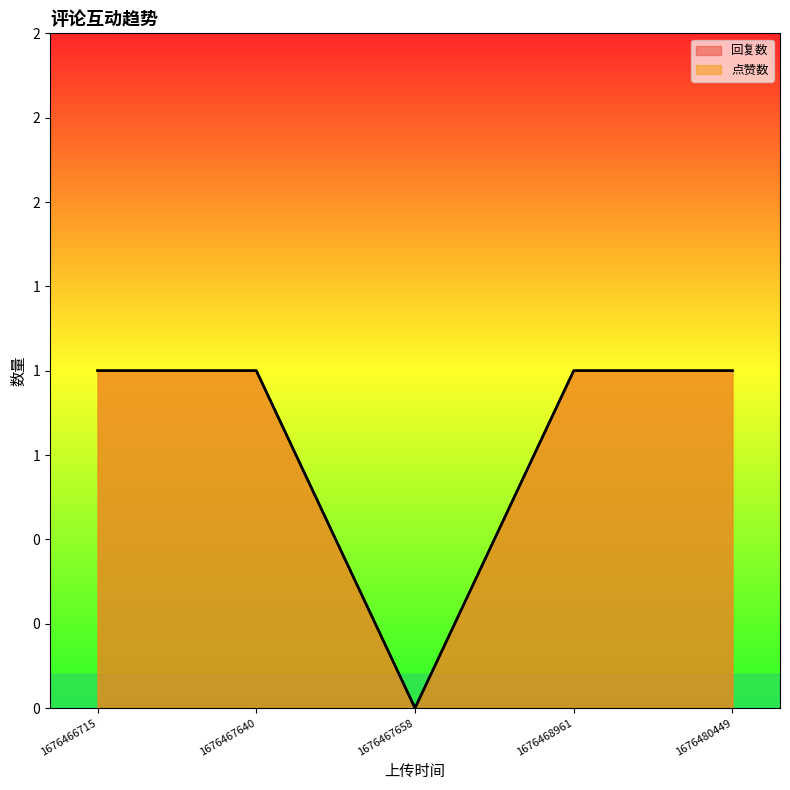

Between 1676466715 and 1676468961, which is larger?

1676466715